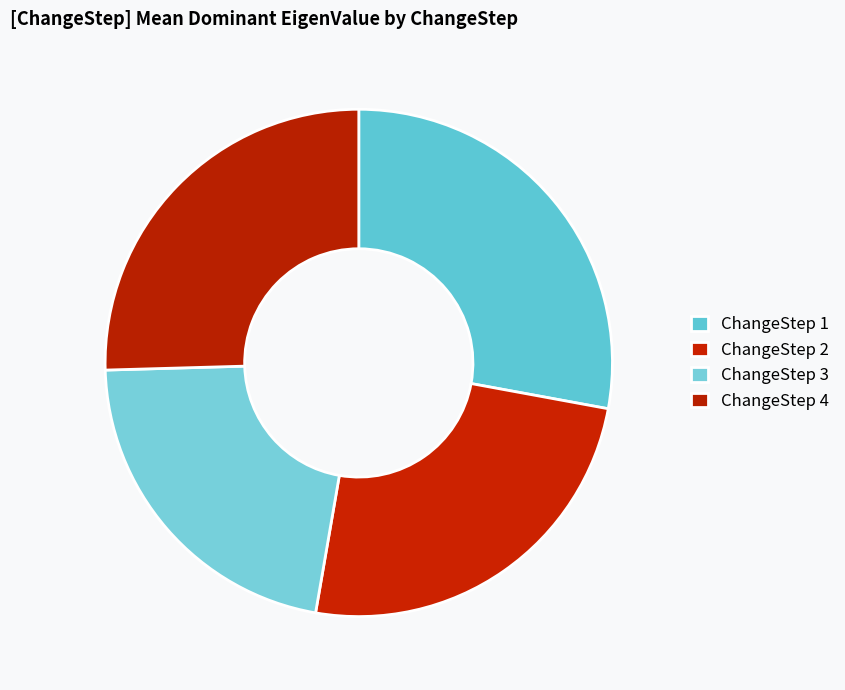

Between ChangeStep 4 and ChangeStep 3, which is larger?

ChangeStep 4